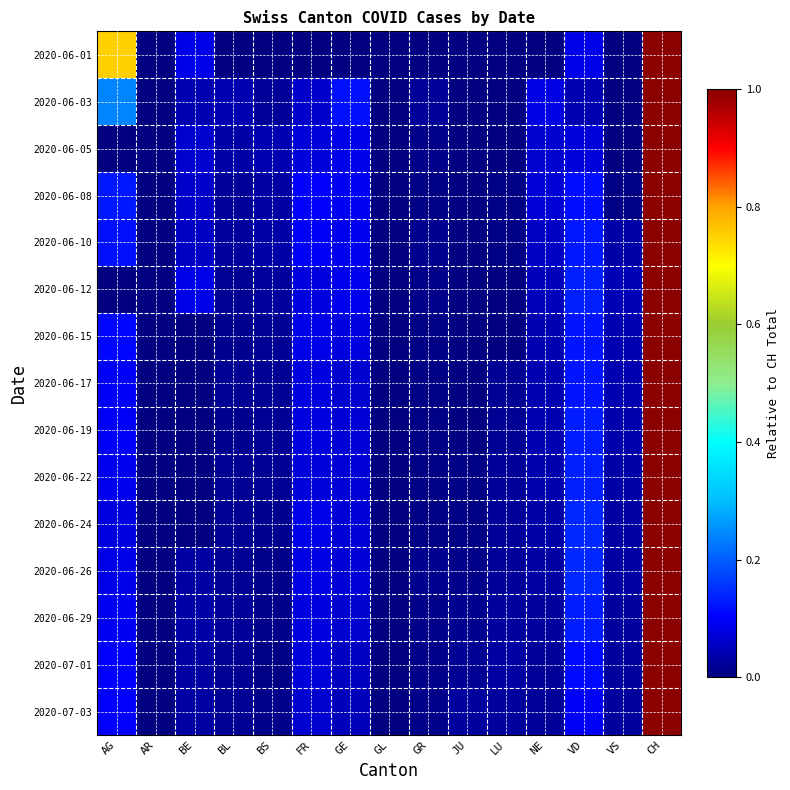

The 2020-06-17 series shows -0.6 at AR. True or false?

False